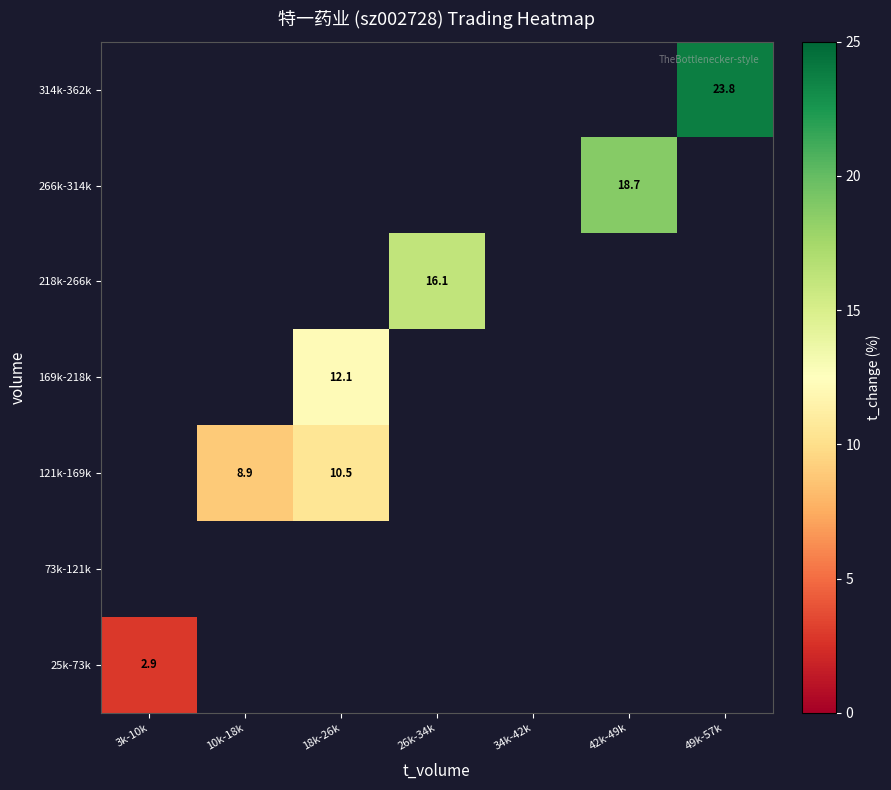

Which label corresponds to the largest value in the chart?

49k-57k